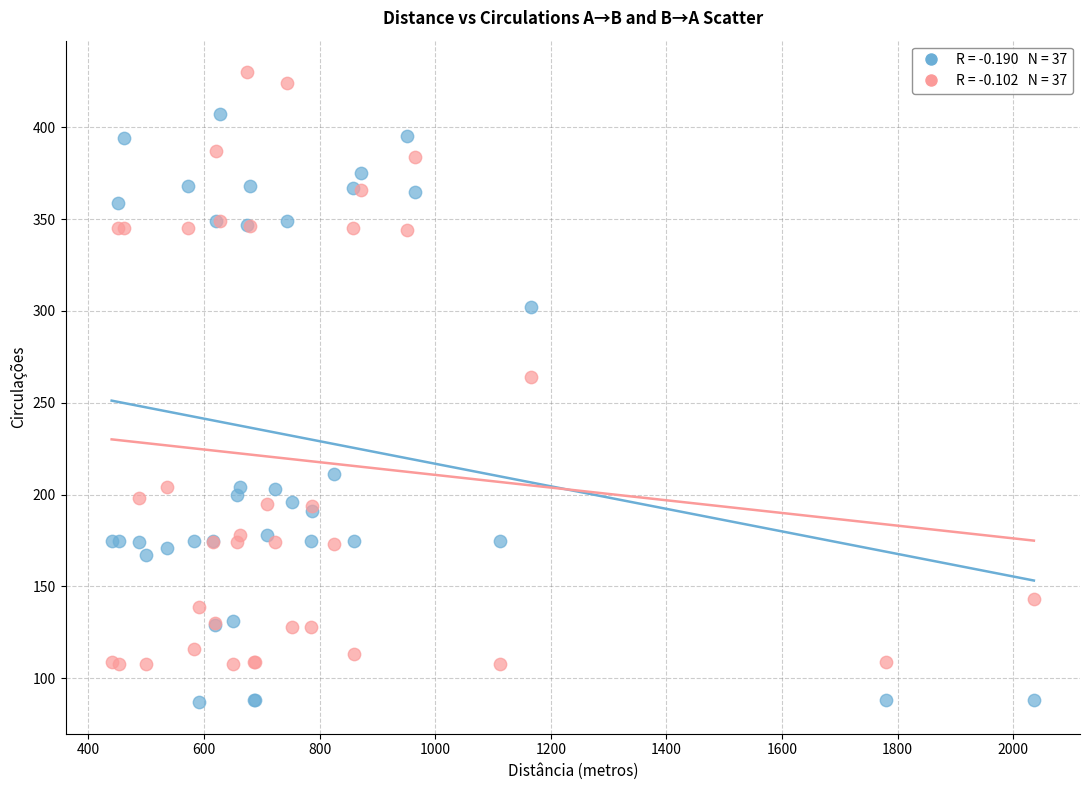

Across all series, what Y value is closest to 258?

264